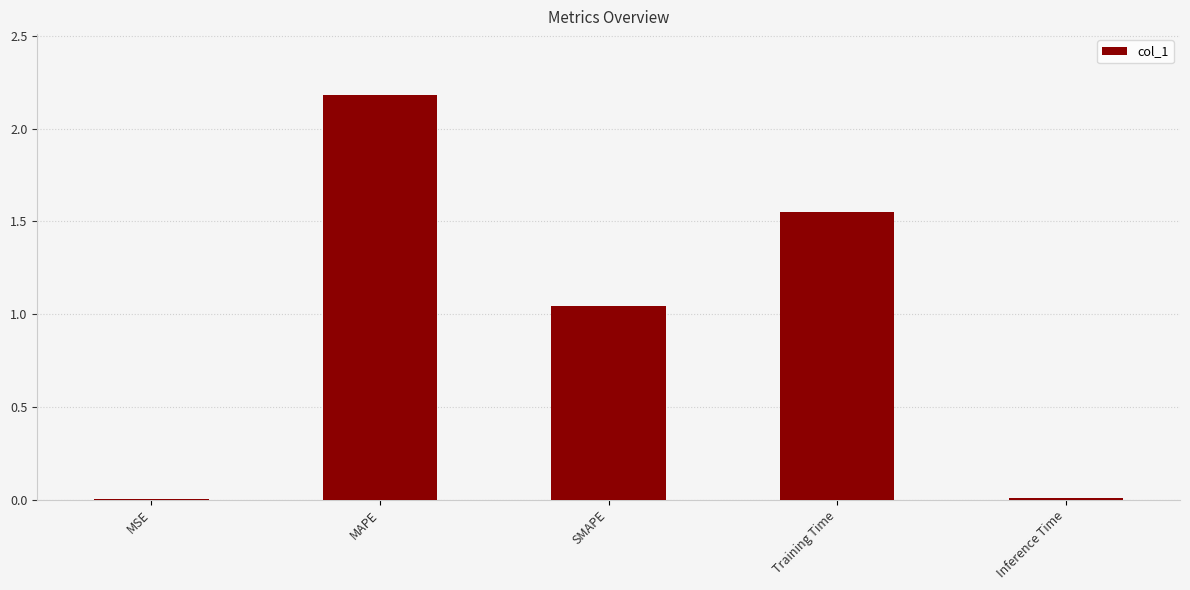

The chart shows a value of 2.2 at MAPE. True or false?

True